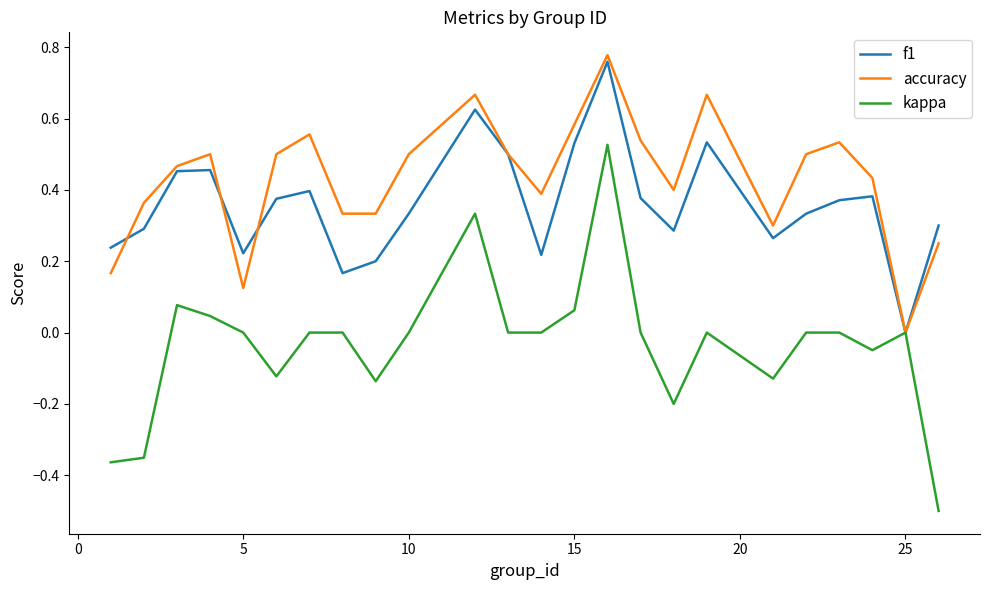

List the series in order of their overall mean, highest first.

accuracy, f1, kappa